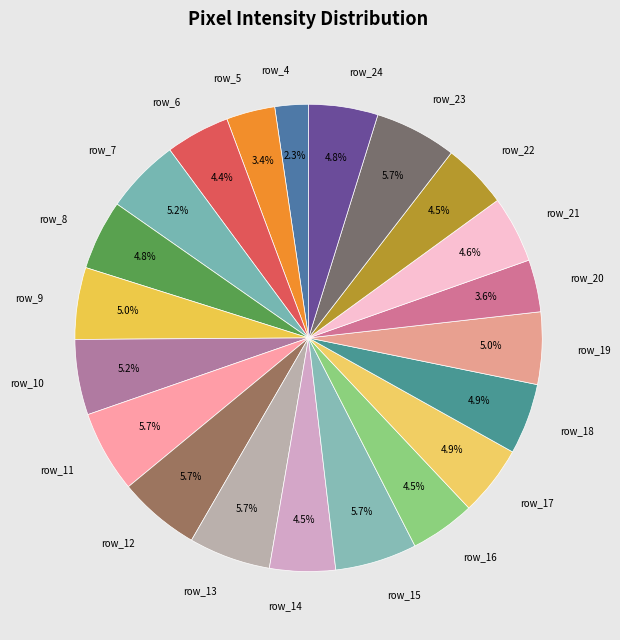

How many slices are in this pie chart?

21